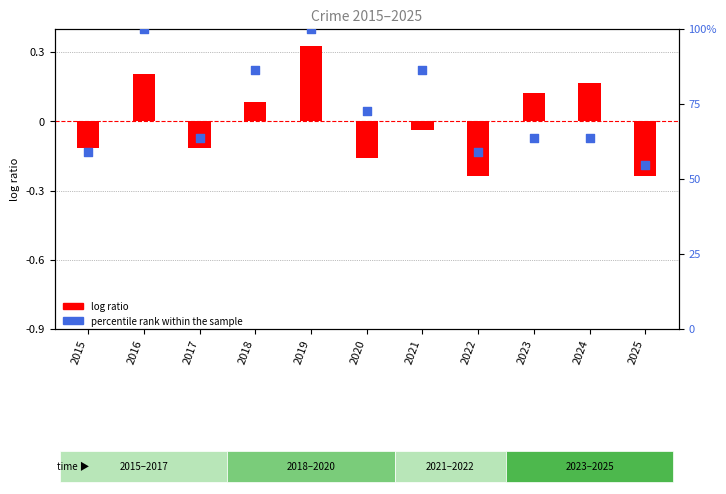

What are all the series names shown in the legend?

log ratio, percentile rank within the sample